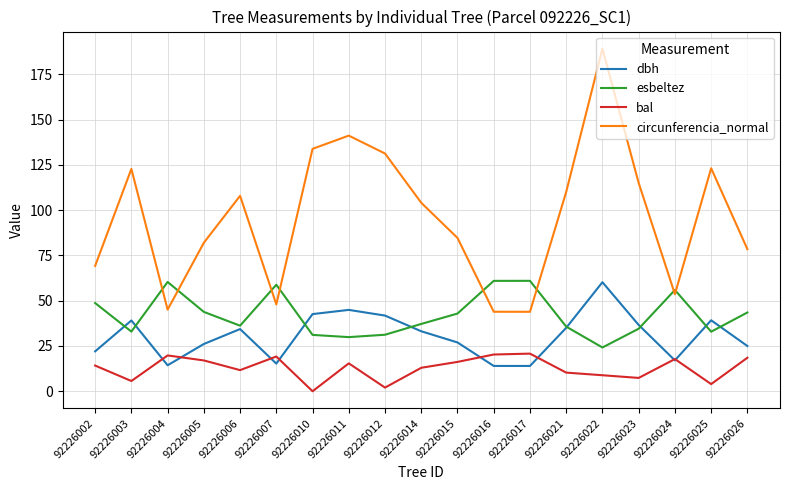

At which category does the chart reach its minimum across all series?

92226010